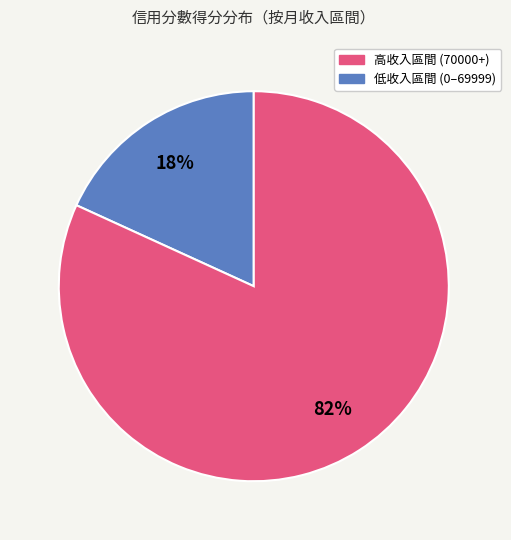

Does any single category account for the majority?

Yes